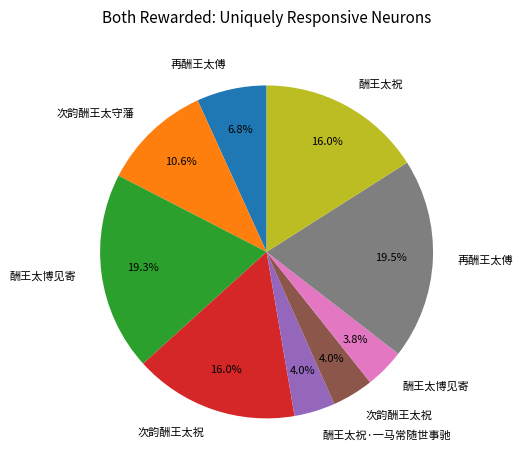

Is there a majority slice in this chart?

No